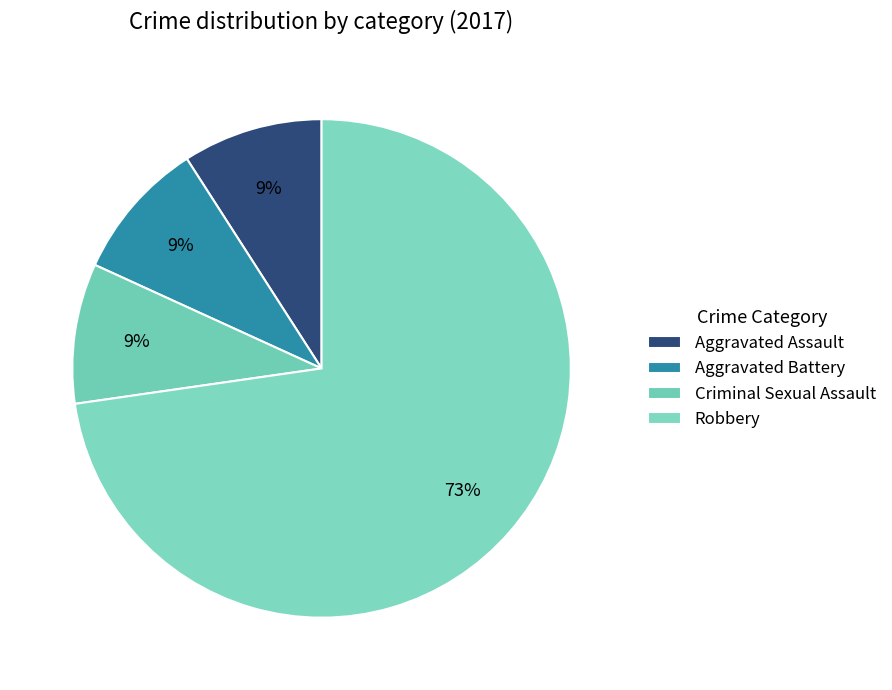

Between Aggravated Assault and Robbery, which is larger?

Robbery